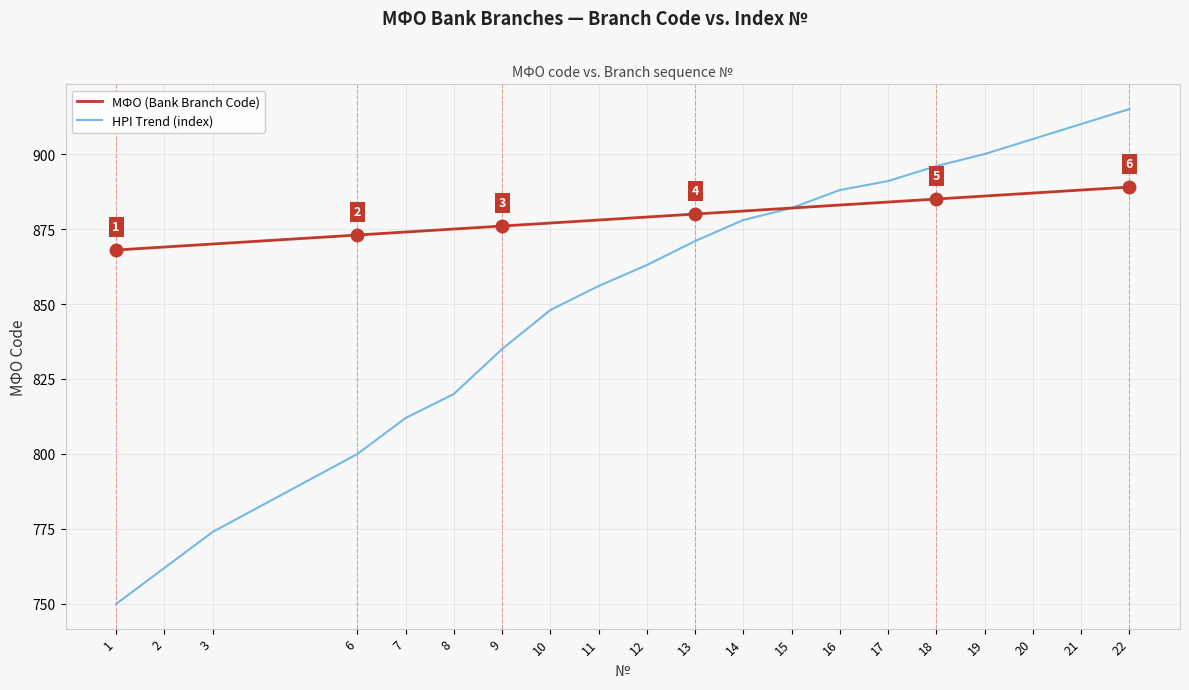

What is the sum of the МФО (Bank Branch Code) values at 15 and 19?

1768